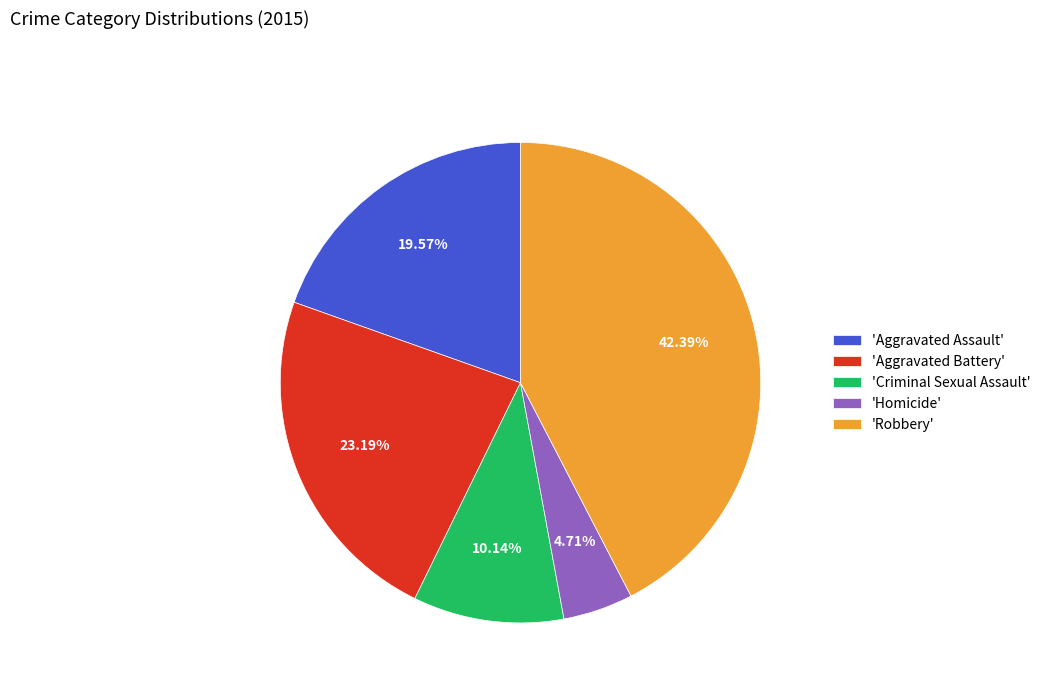

Approximately how many times larger is the value at 'Robbery' compared to 'Aggravated Battery'?

1.8